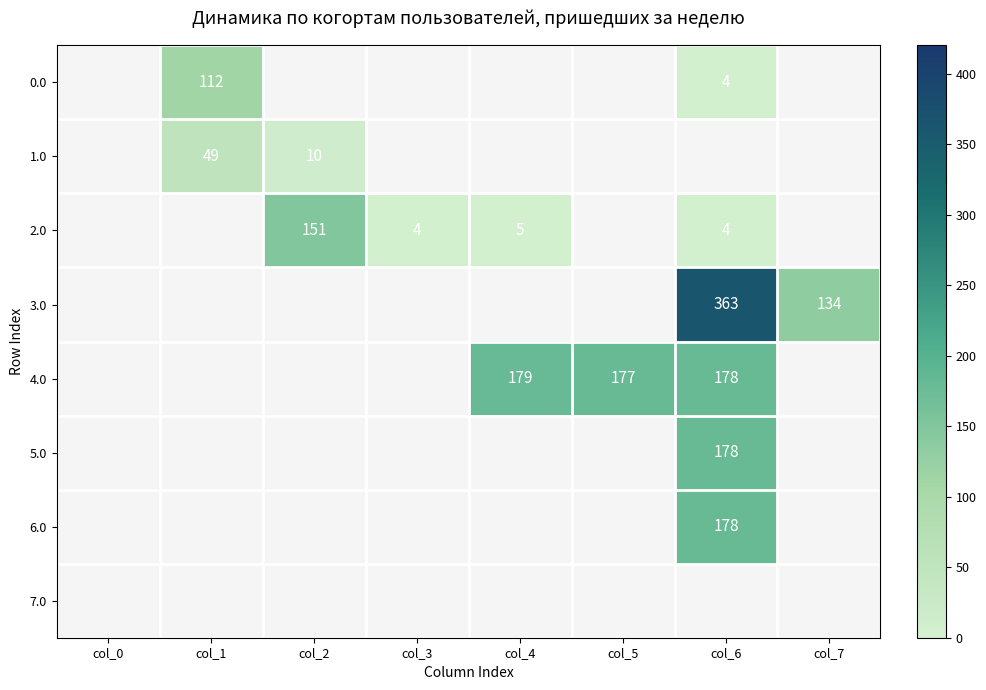

At which label does 5.0 reach its minimum?

col_0